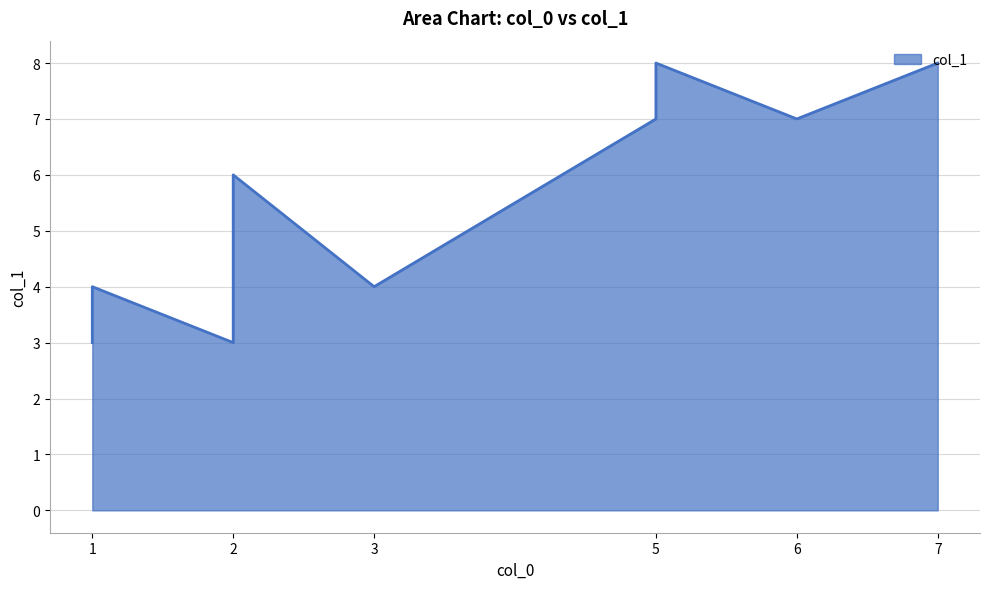

What is the difference between the maximum and minimum values?

5